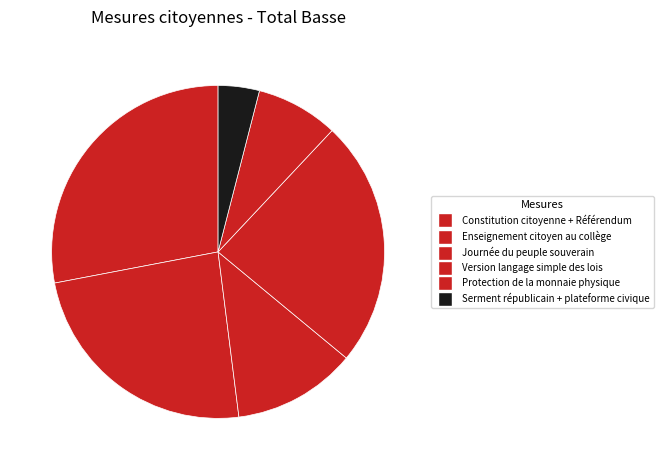

Between Constitution citoyenne + Référendum and Enseignement citoyen au collège, which is larger?

Constitution citoyenne + Référendum